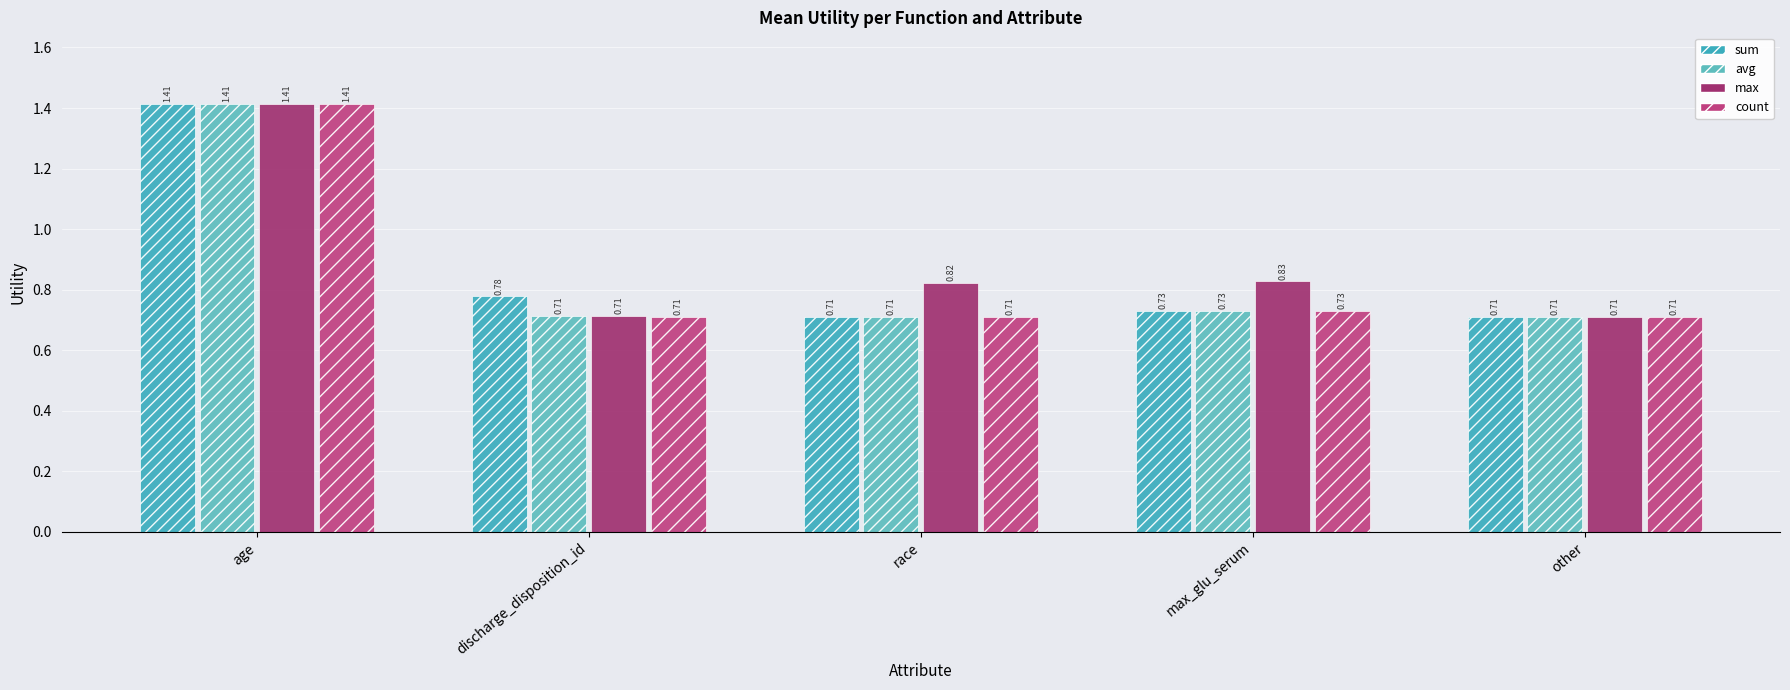

What is the smallest value displayed?

0.7